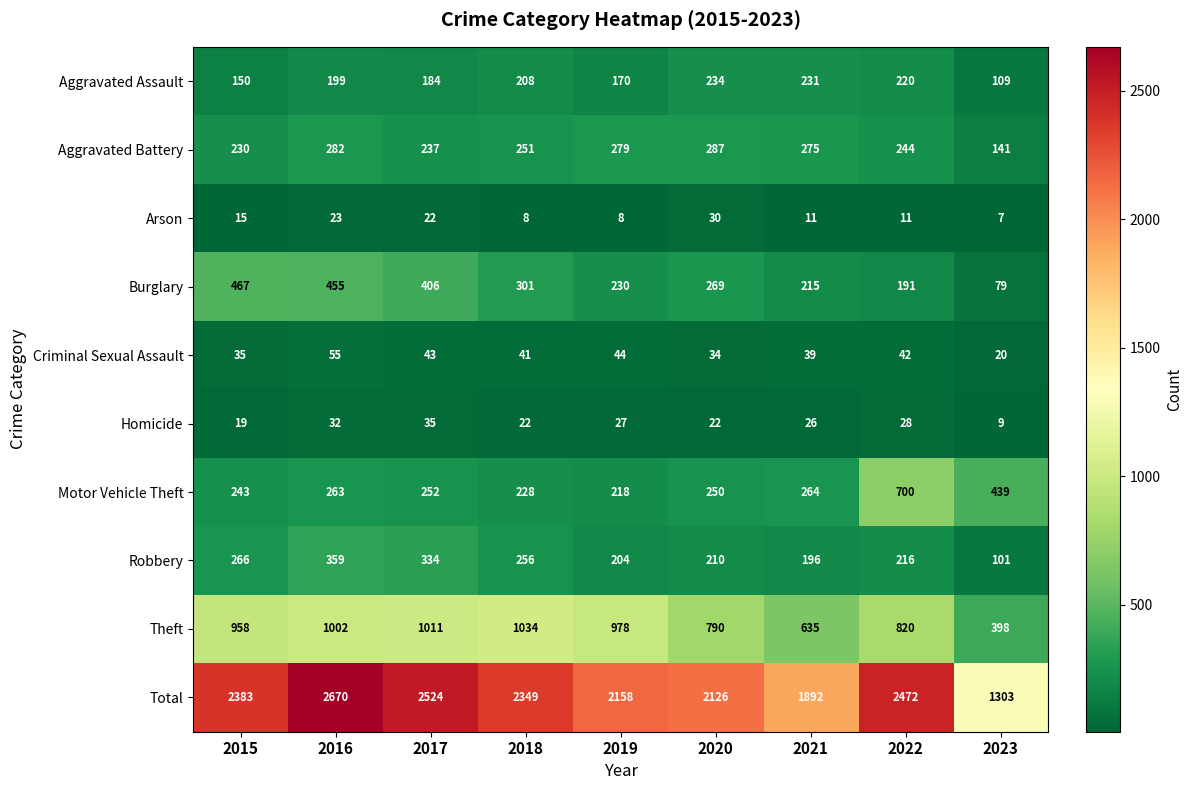

What is the maximum value shown in the chart?

2670